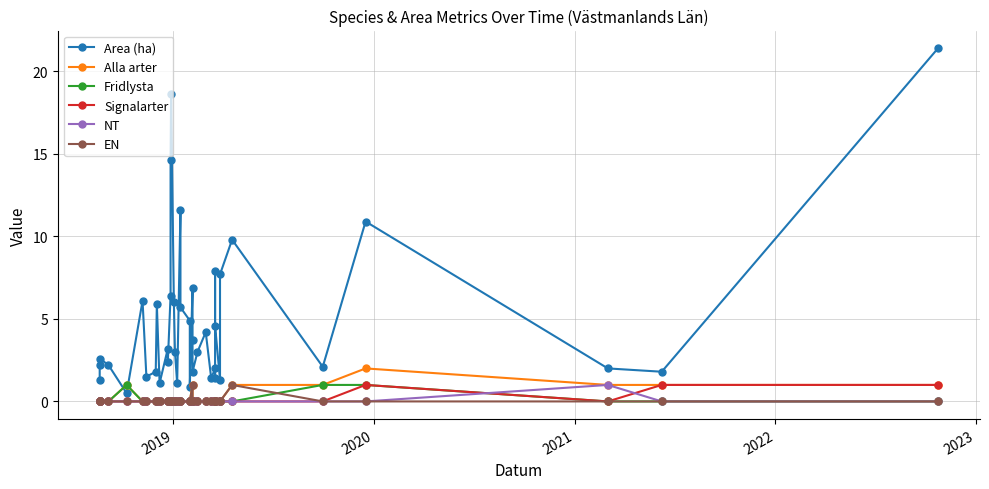

Is this an area chart (filled region under the line)?

No